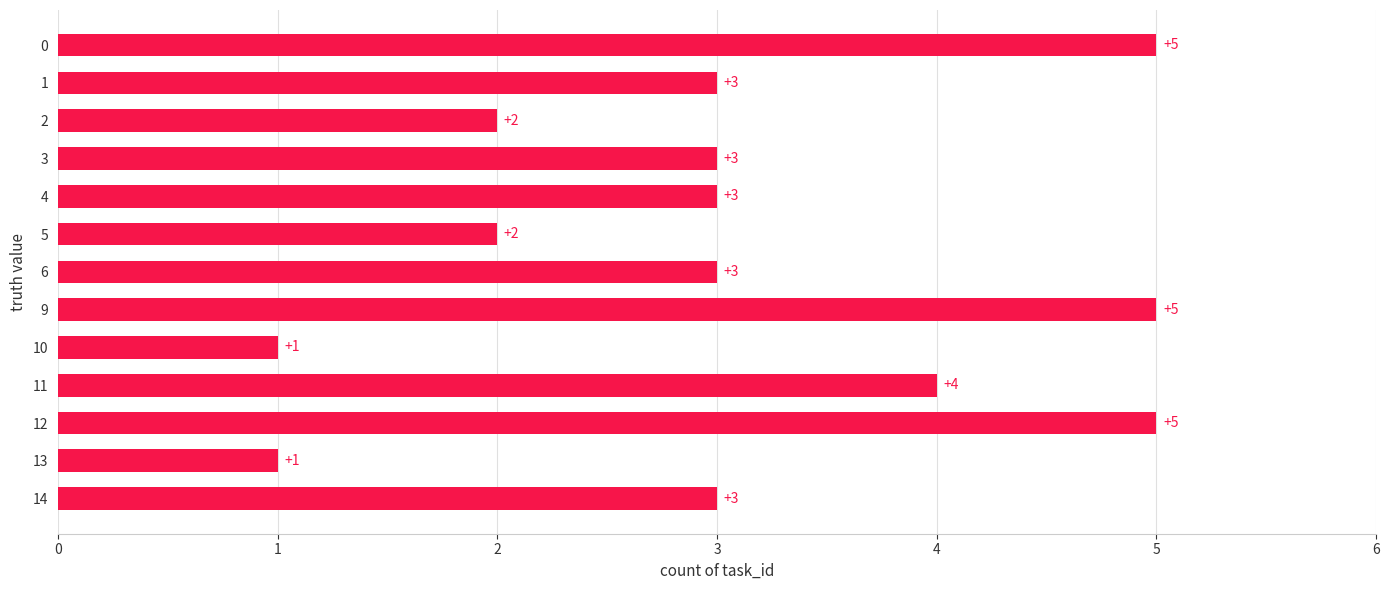

What is the greatest value displayed?

5